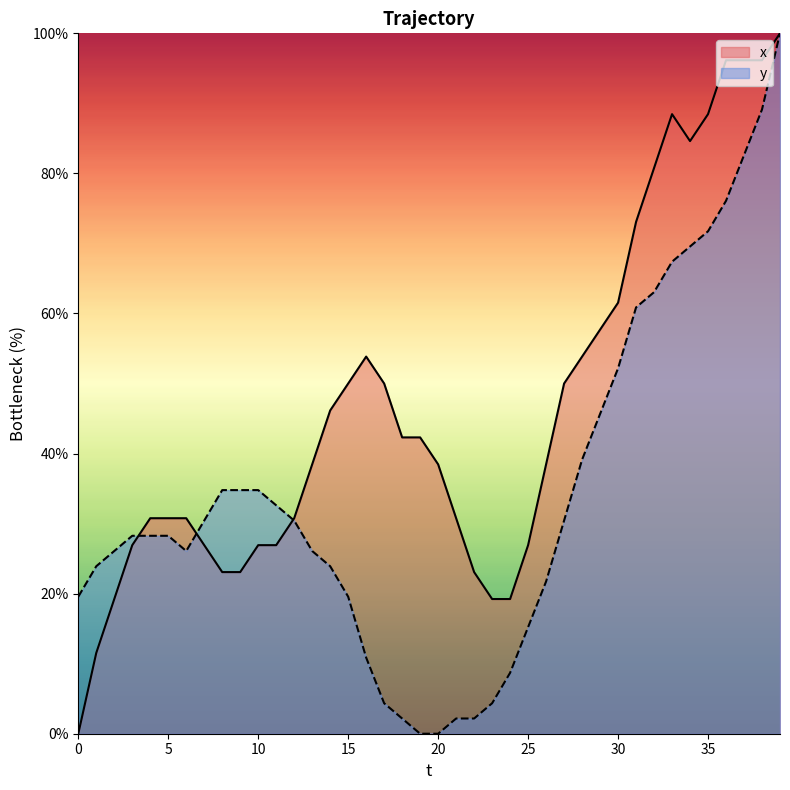

How many lines are shown in the chart?

2